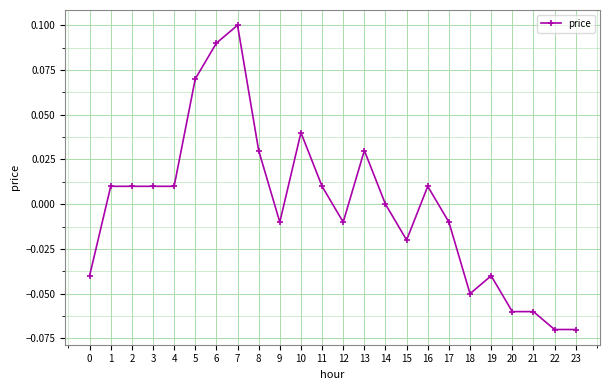

True or false: the data shows -0.0 at 23.

False